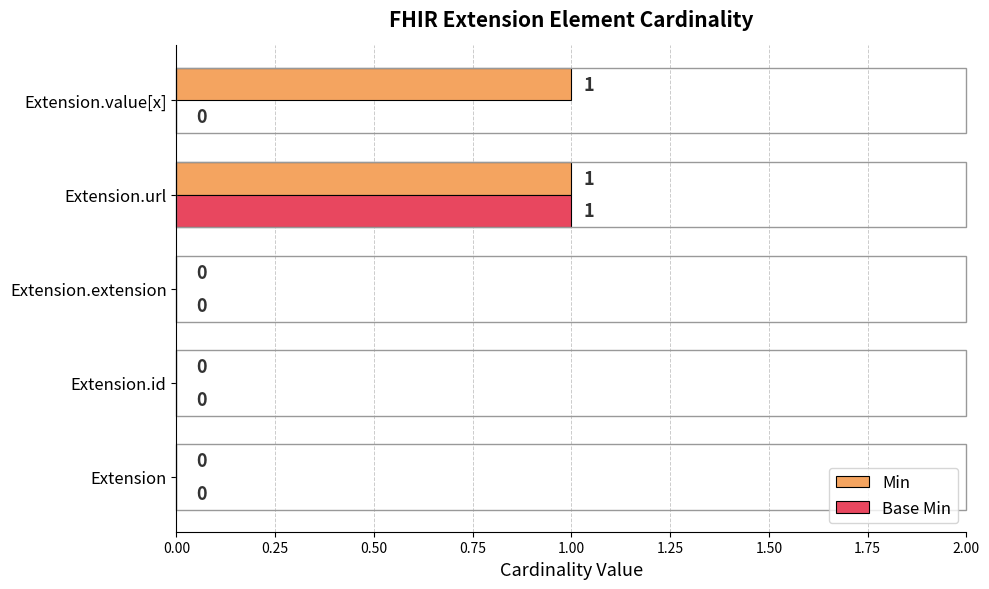

At which category is the sum across all series the highest?

Extension.url